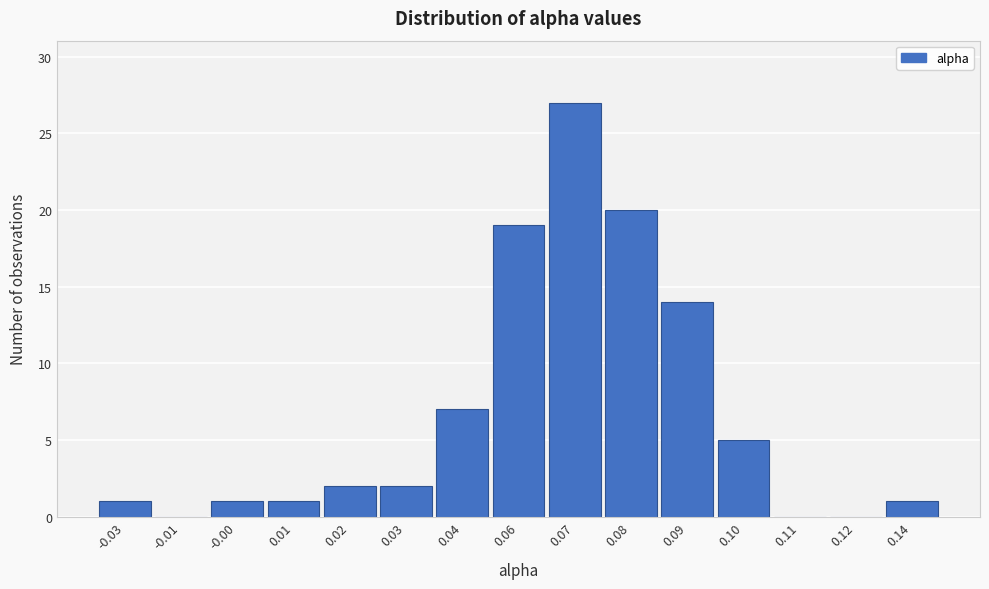

Reading left to right, what are all the values shown in this chart?

-0.03=1	-0.01=0	-0.00=1	0.01=1	0.02=2	0.03=2	0.04=7	0.06=19	0.07=27	0.08=20	0.09=14	0.10=5	0.11=0	0.12=0	0.14=1